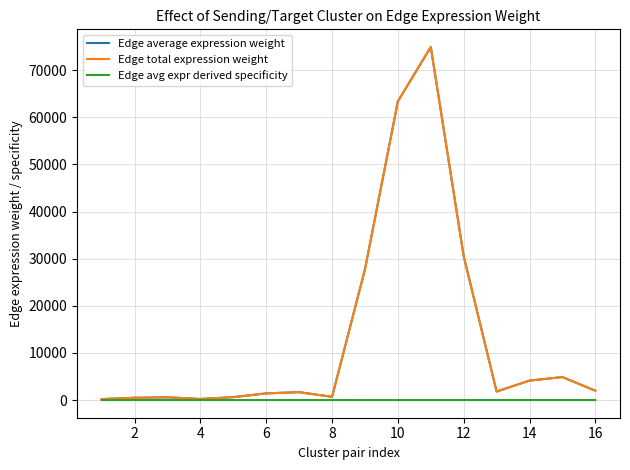

Which series has the largest range (max minus min)?

Edge average expression weight